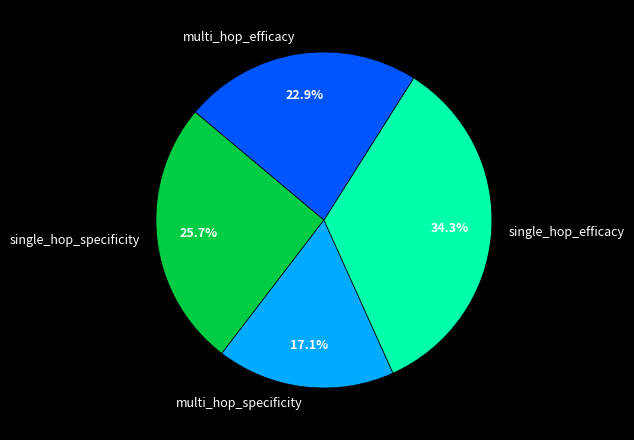

To the nearest percent, what portion does multi_hop_efficacy represent?

23%